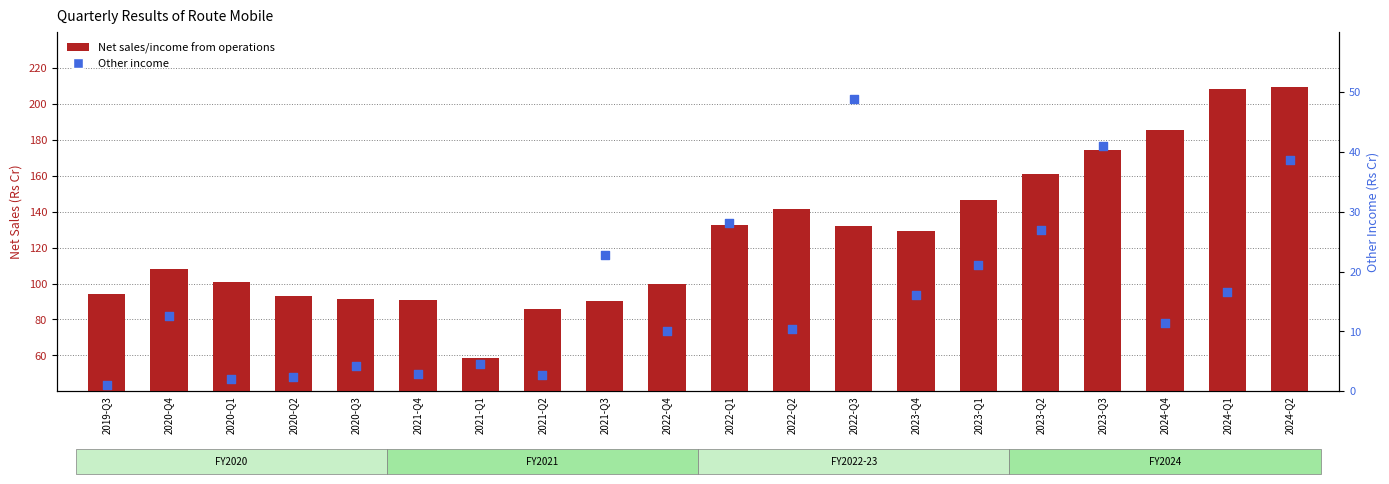

Is the value of Other income at 2021-Q1 greater than the value of Net sales/income from operations at 2020-Q2?

No